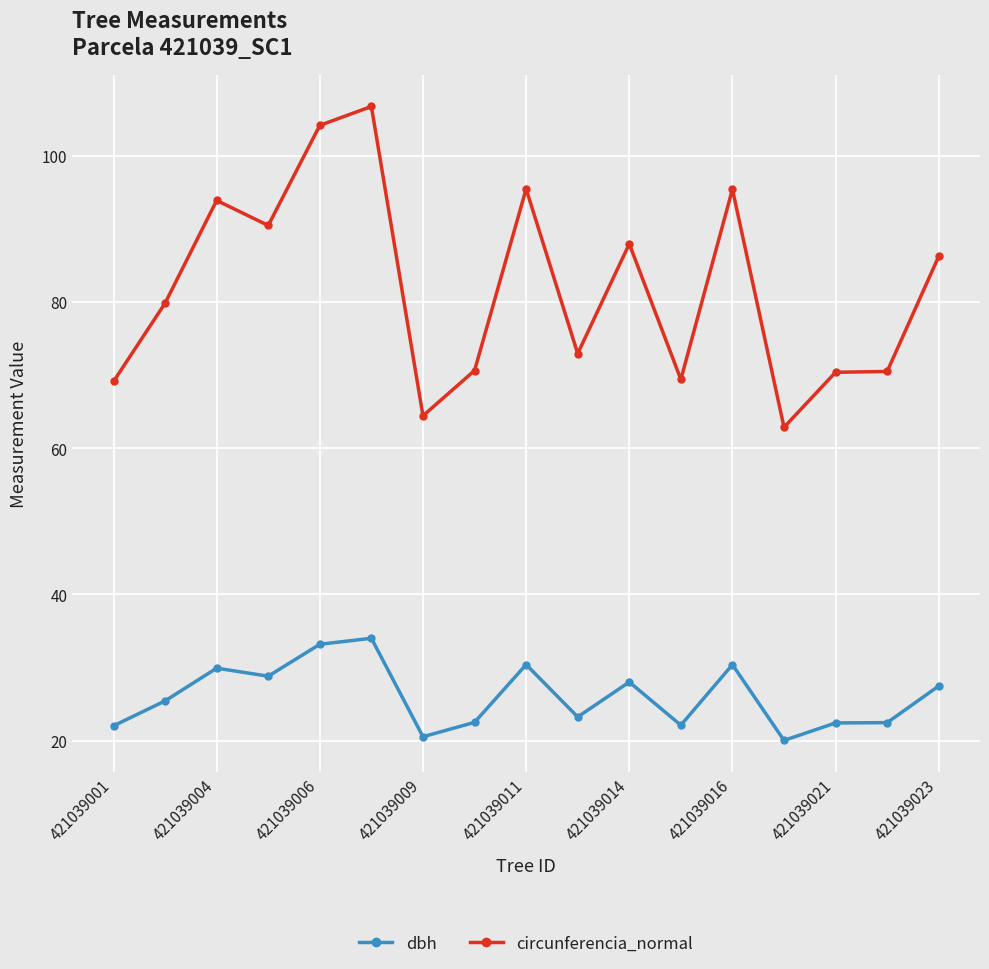

What is the value of the circunferencia_normal point at the 10th from the left?

73.0